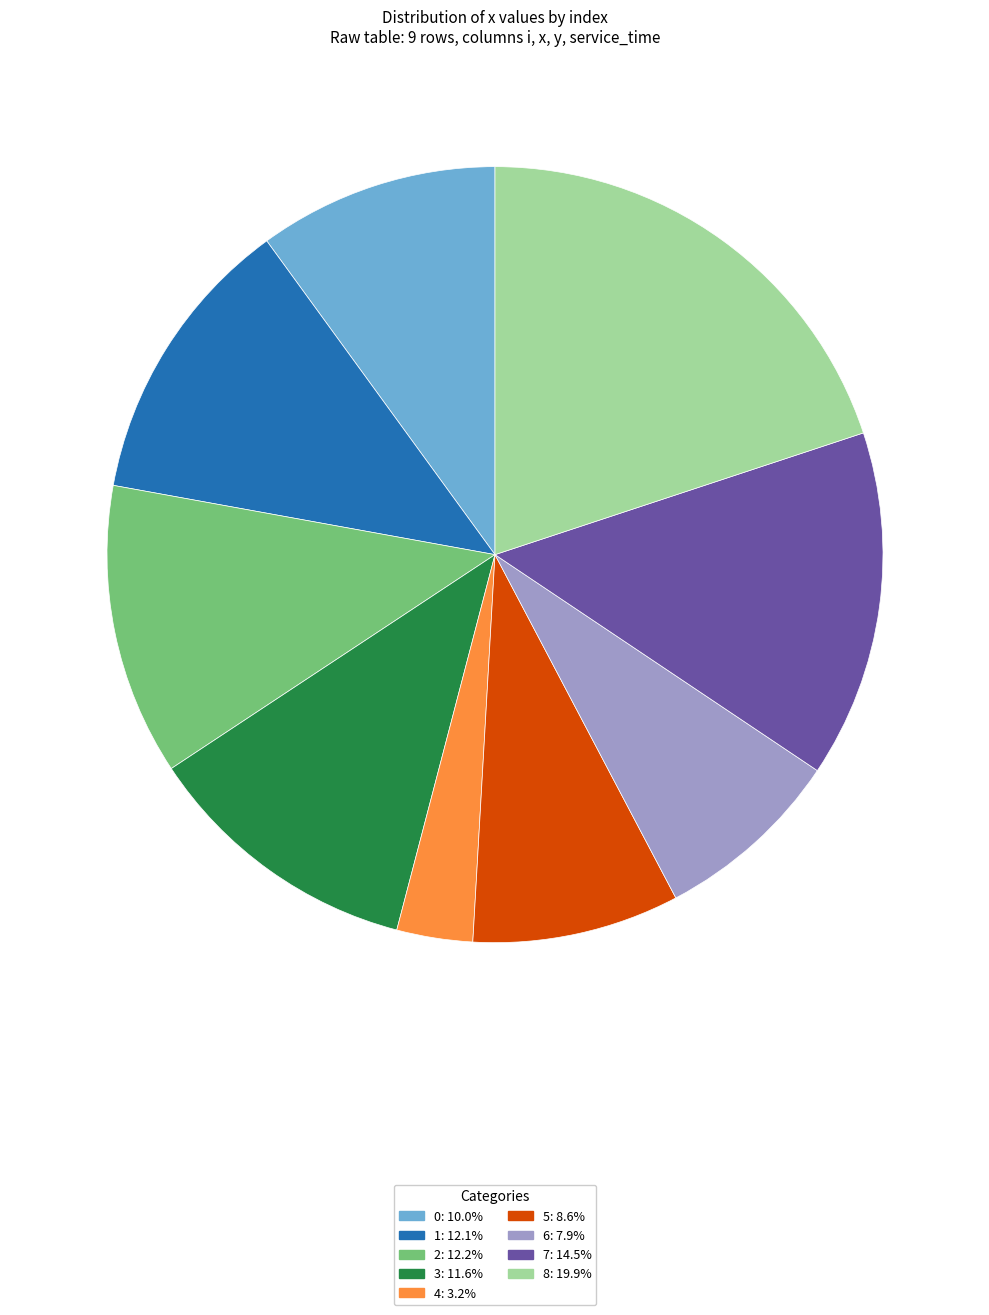

Is there a majority slice in this chart?

No